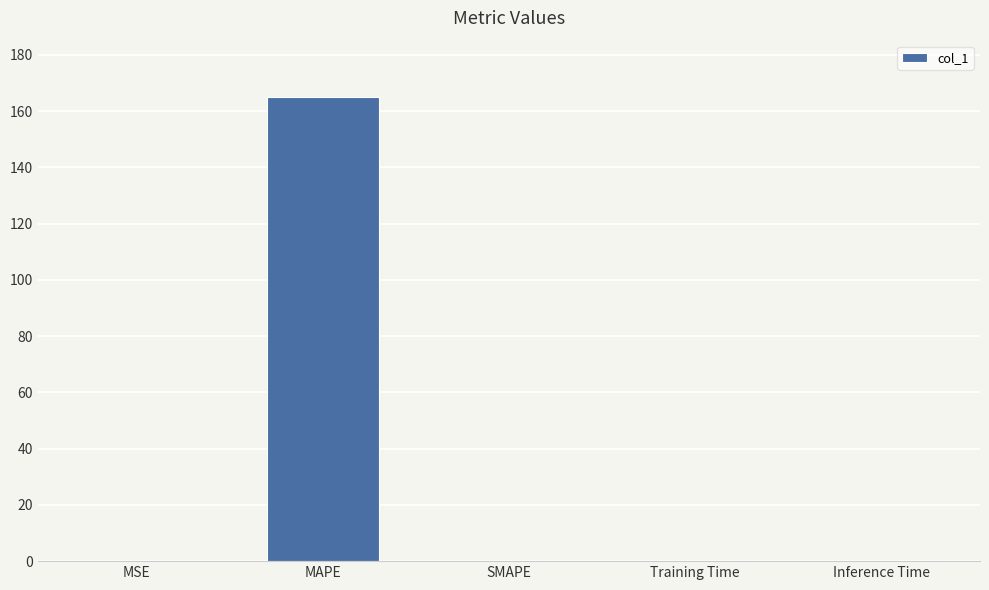

Are the bars grouped side by side (vs. stacked)?

No